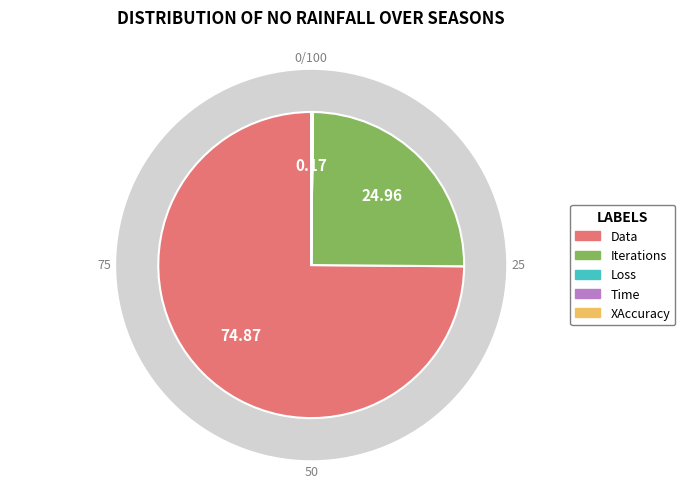

Between Time and Loss, which is larger?

Time